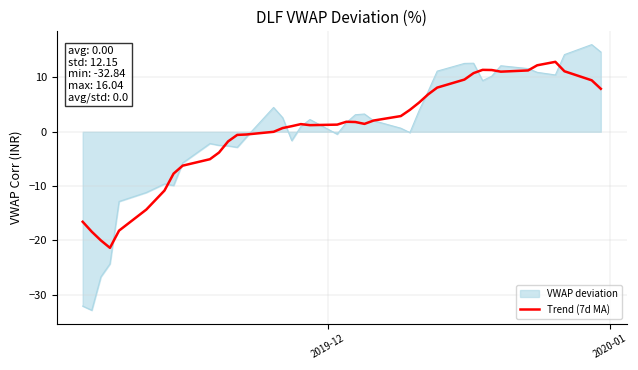

Which series has the largest range (max minus min)?

VWAP deviation